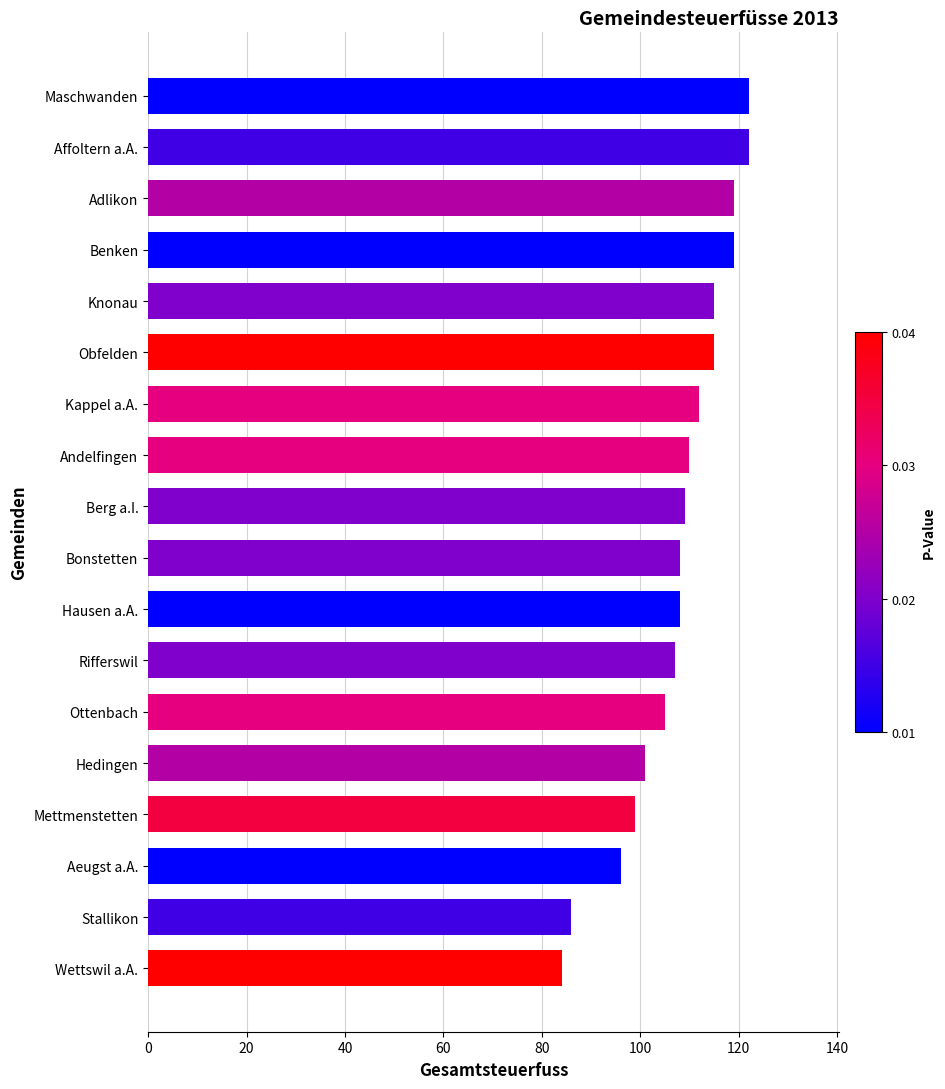

Read the value at Benken.

119